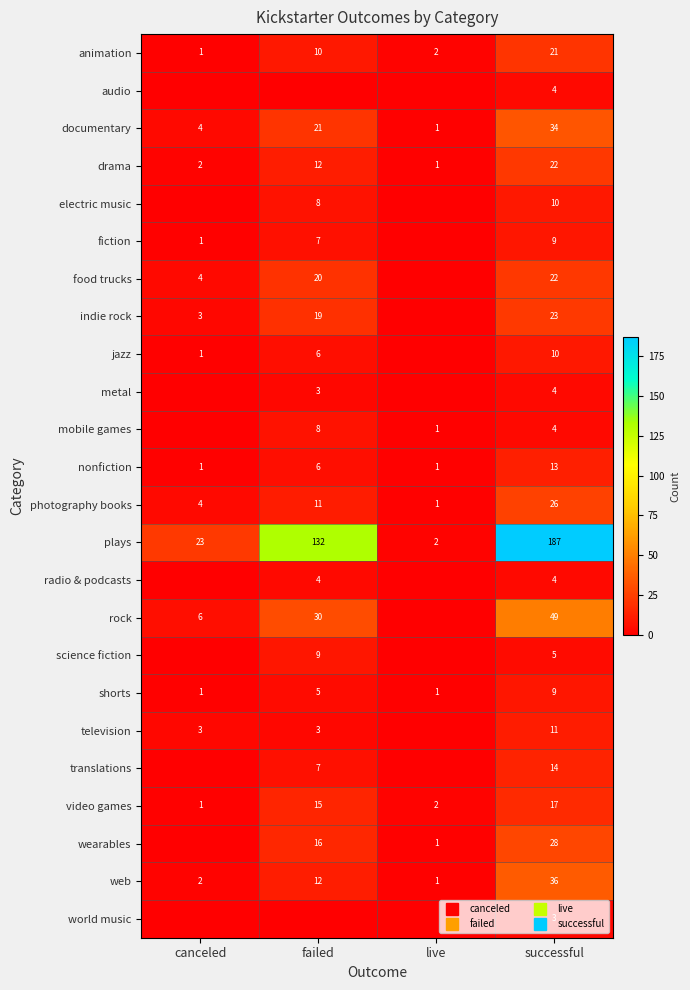

At how many categories does at least one series exceed 81?

2